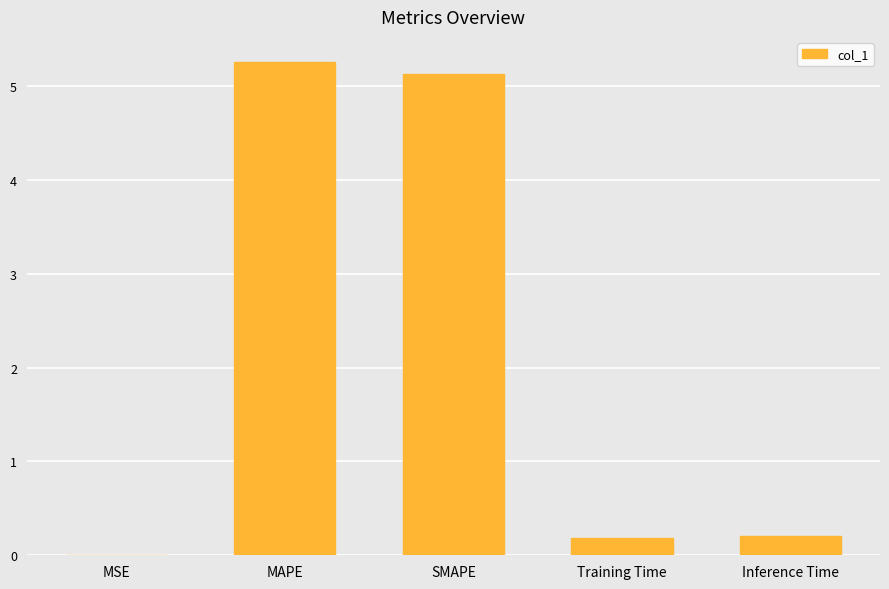

At which category does the chart reach its peak across all series?

MAPE